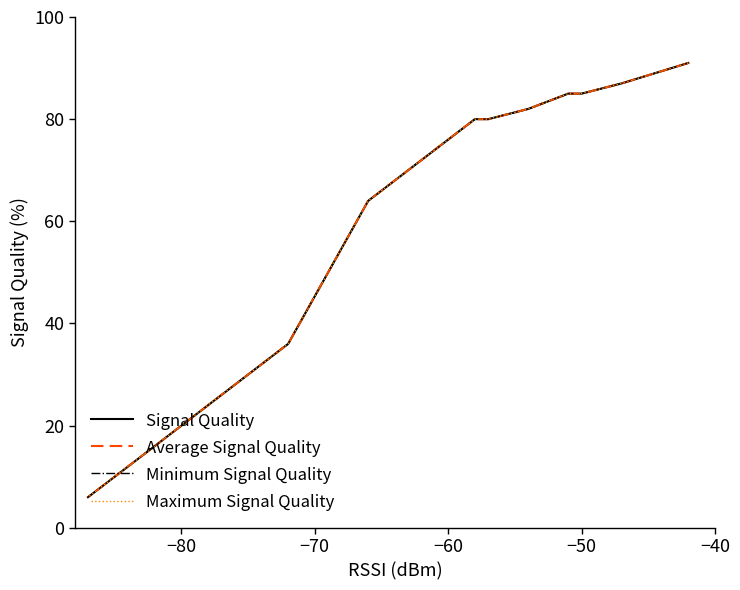

At how many categories does at least one series exceed 76?

9